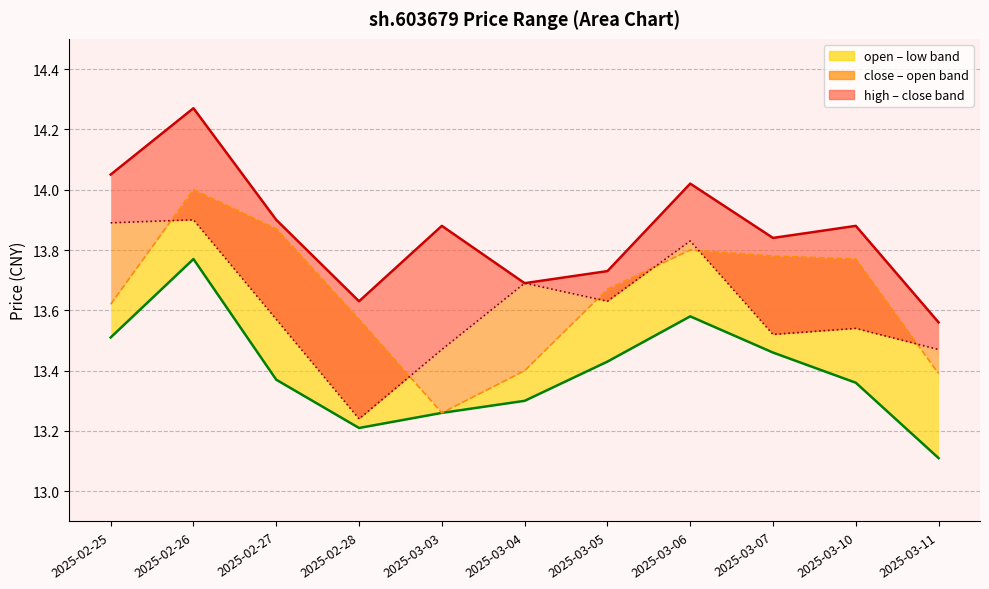

What is the difference between the high_line values at 2025-03-05 and 2025-02-26?

0.5